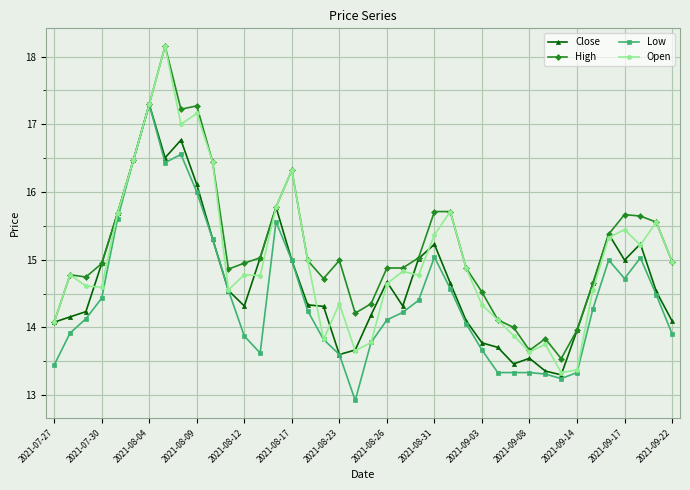

What is the value of the High point at the 29th from the left?

14.1